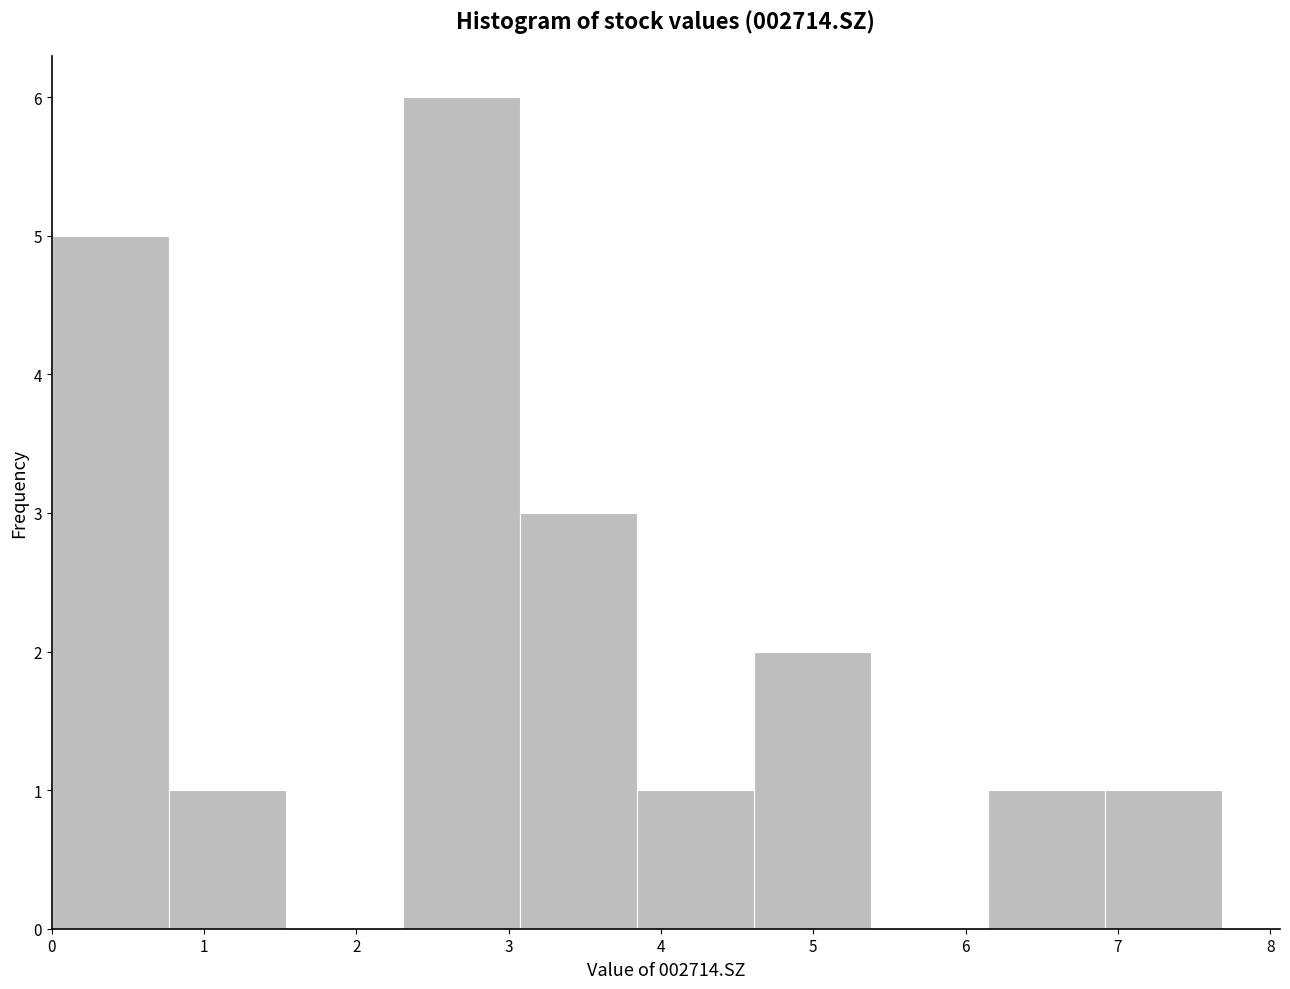

Reading left to right, transcribe this chart: for each bar, give the range it covers on the x-axis and its height. Neither the bar edges nor the heights are printed on the chart, so give them approximately, as read against the axes.

0.0 to 0.8: 5
0.8 to 1.5: 1
1.5 to 2.3: 0
2.3 to 3.1: 6
3.1 to 3.8: 3
3.8 to 4.6: 1
4.6 to 5.4: 2
5.4 to 6.1: 0
6.1 to 6.9: 1
6.9 to 7.7: 1